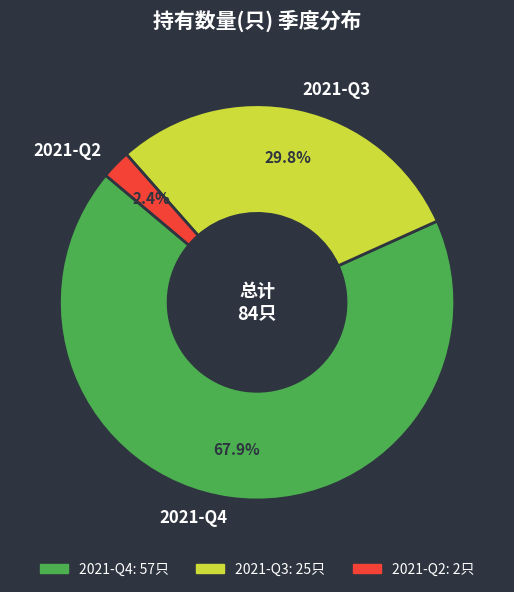

Between 2021-Q2 and 2021-Q4, which is larger?

2021-Q4